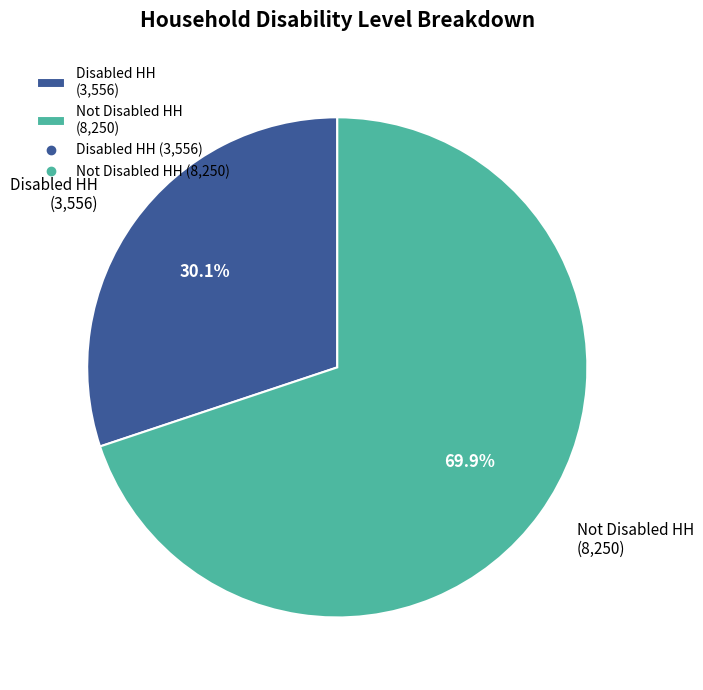

What is the majority slice?

Not Disabled HH